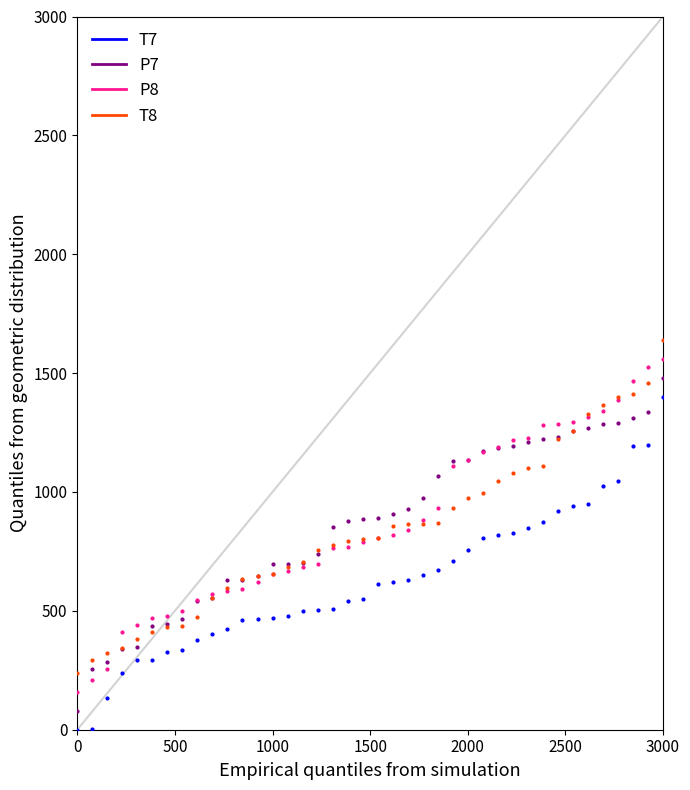

What are all the series names shown in the legend?

T7, P7, P8, T8